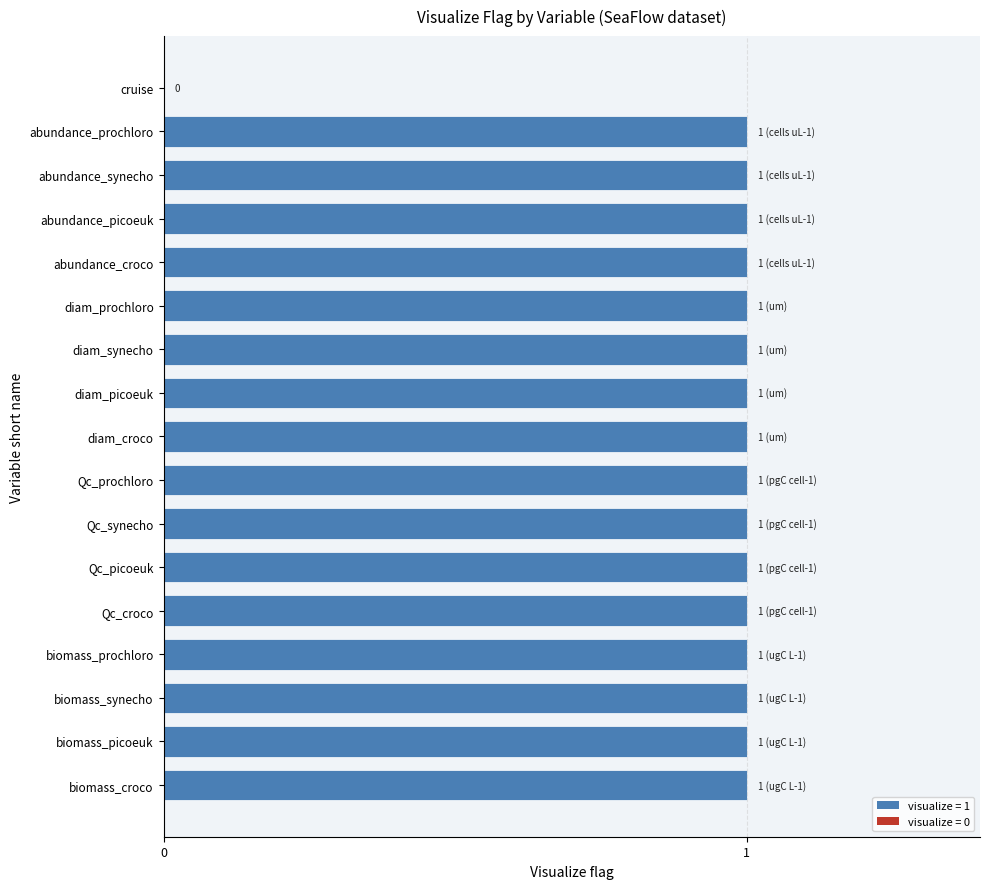

What is the sum of all values?

16